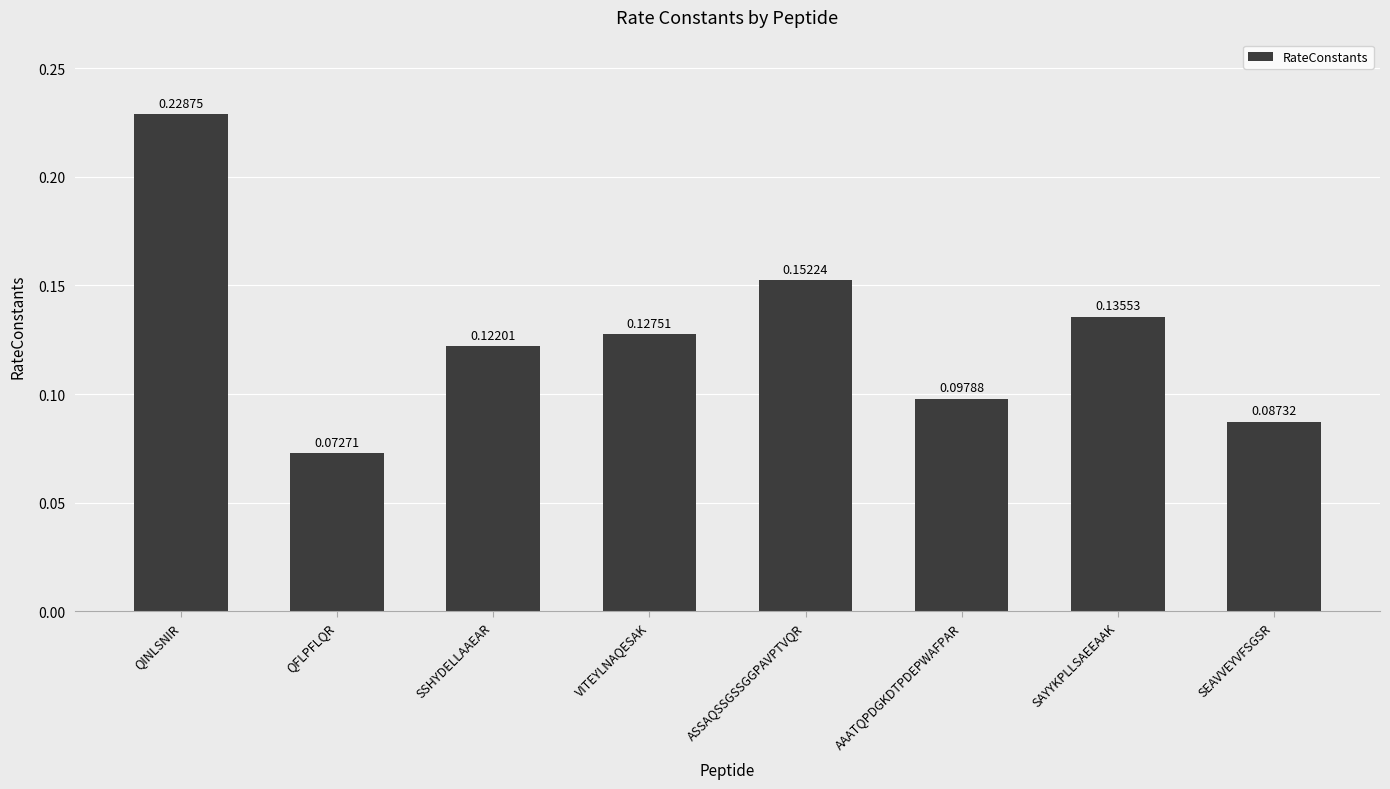

Are the bars grouped side by side (vs. stacked)?

No